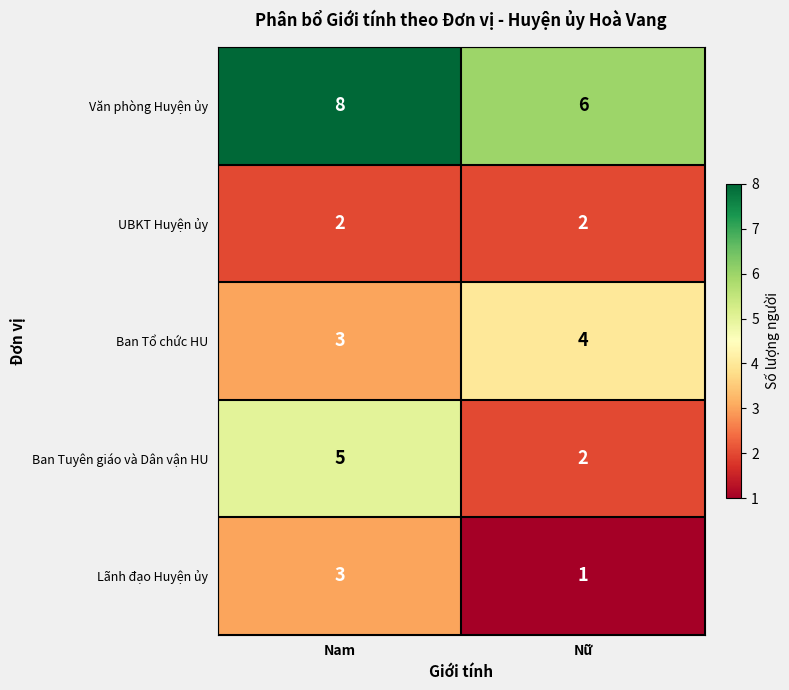

At which label is Ban Tuyên giáo và Dân vận HU closest to 3?

Nữ